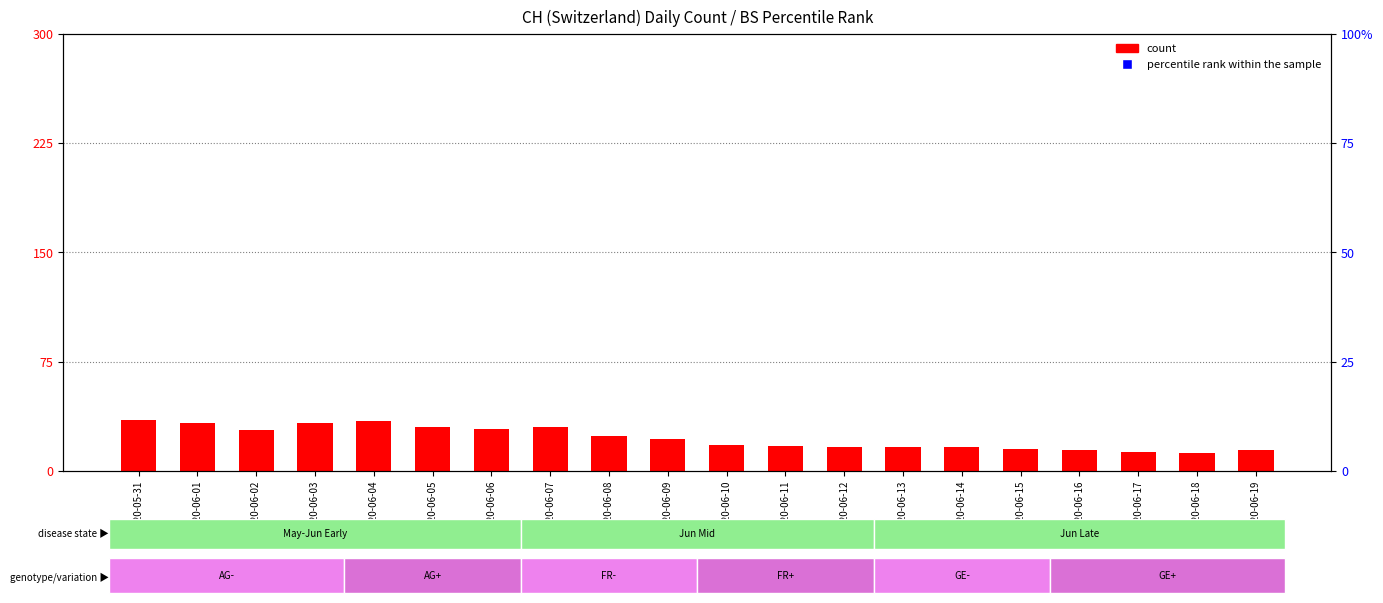

What are all the series names shown in the legend?

count, percentile rank within the sample